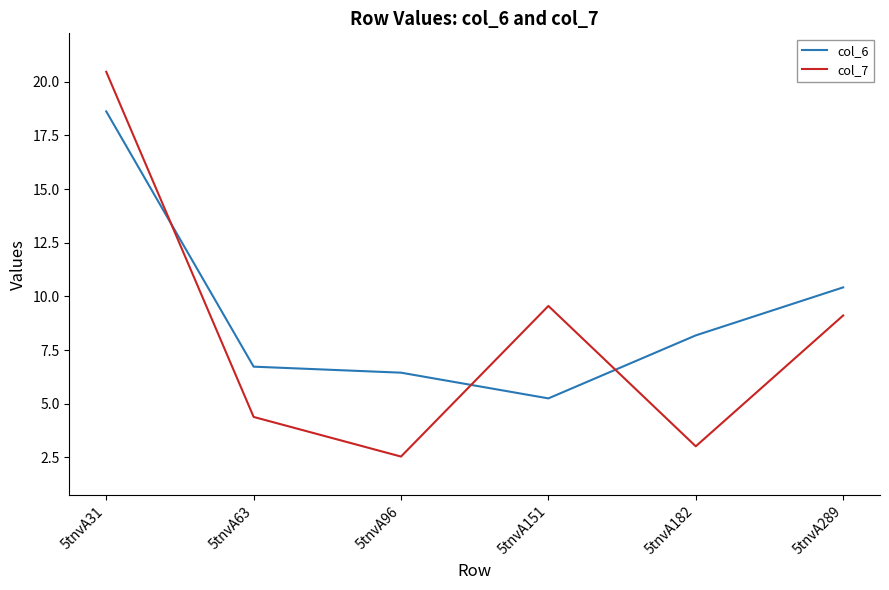

Reading left to right, list all the values displayed in this chart.

col_6: 18.6	6.7	6.5	5.3	8.2	10.4
col_7: 20.5	4.4	2.5	9.6	3.0	9.1